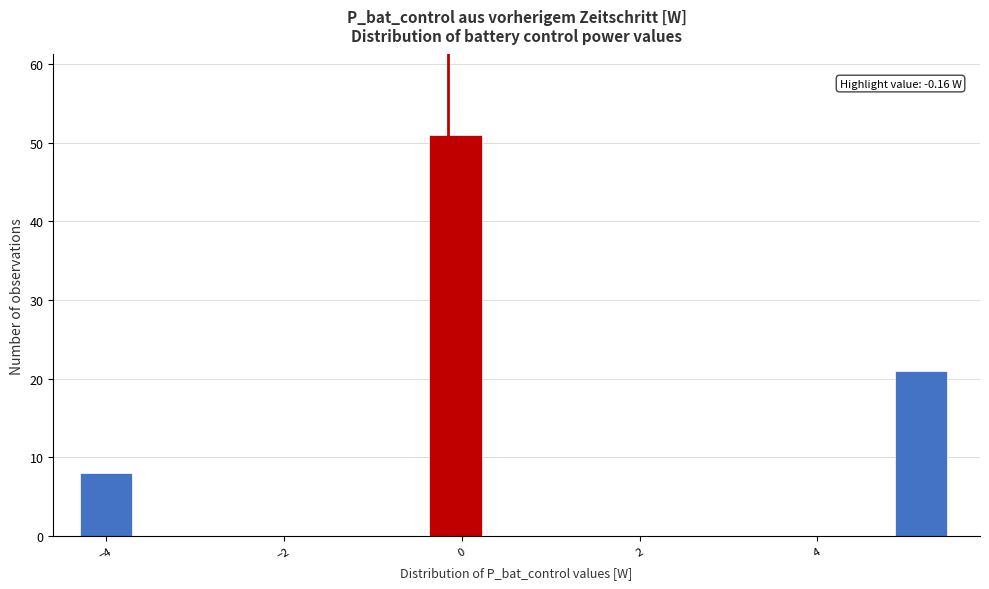

Around what value on the x-axis is the tallest bar? Give the approximate position of its centre, as read against the axis.

0.0